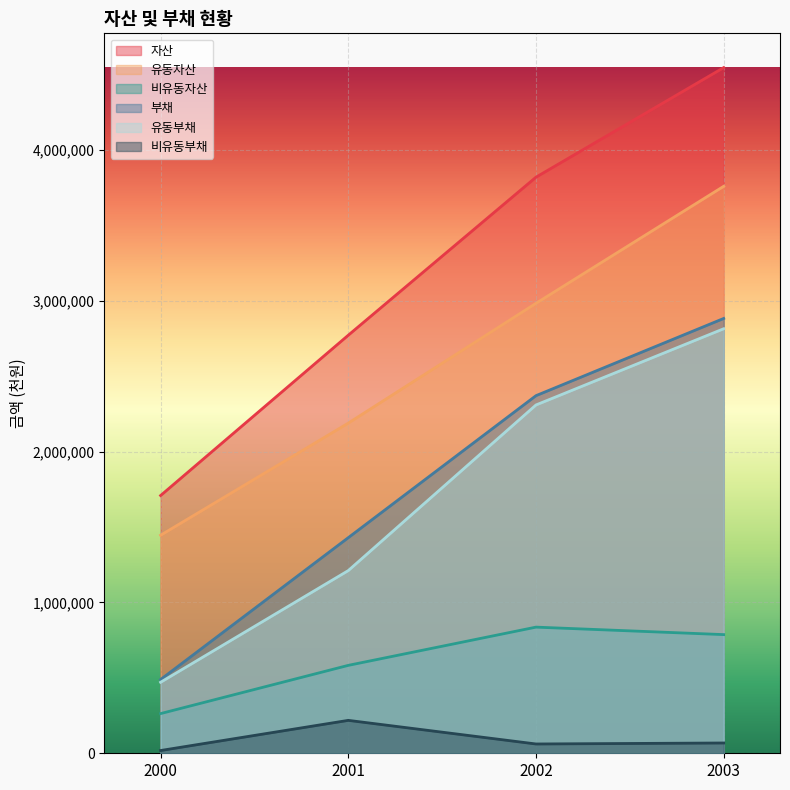

What is the total value across all series at 2001?

8405296